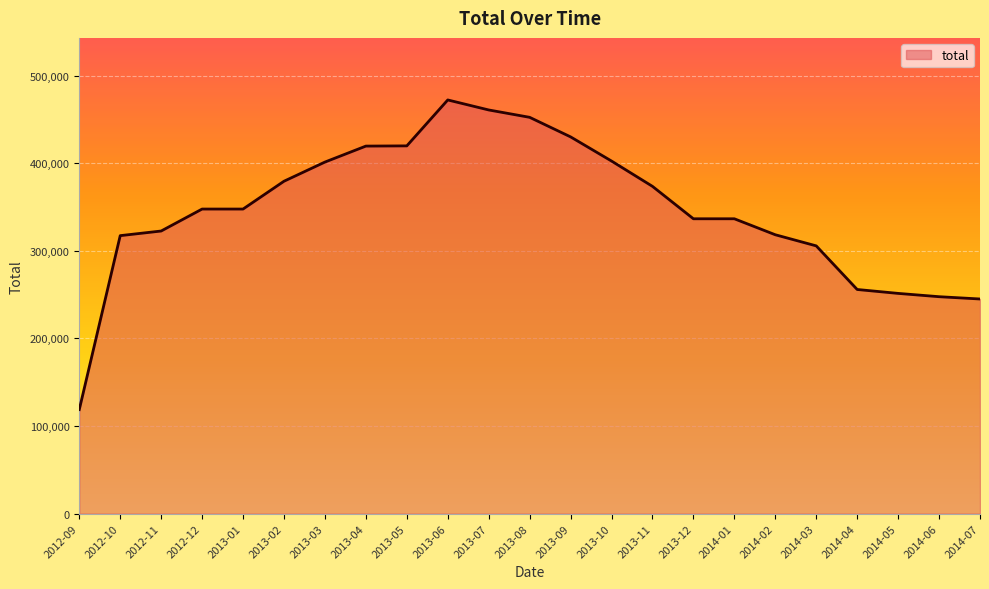

The chart shows a value of 166611 at 2013-10. True or false?

False